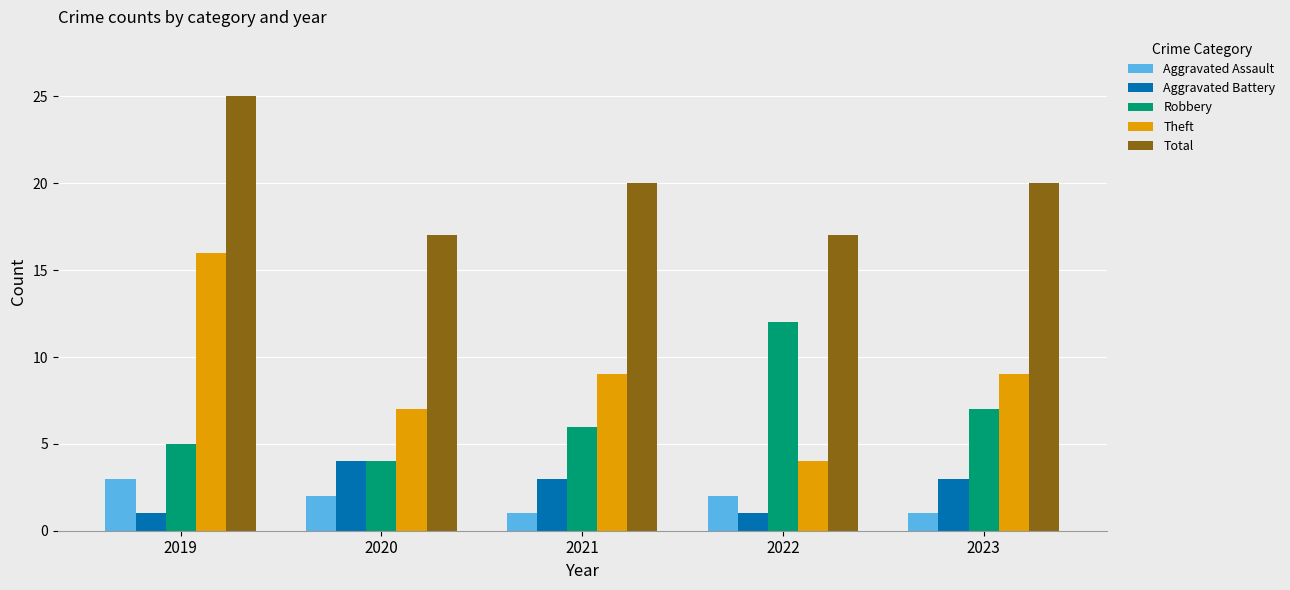

What is the difference between the maximum and minimum values in the Aggravated Assault series?

2